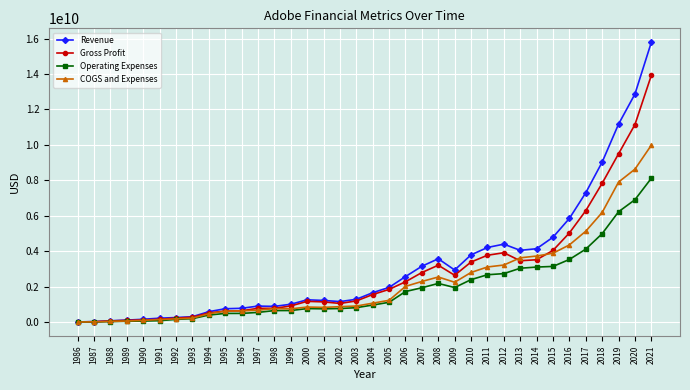

What is the maximum value for Revenue?

15785000000